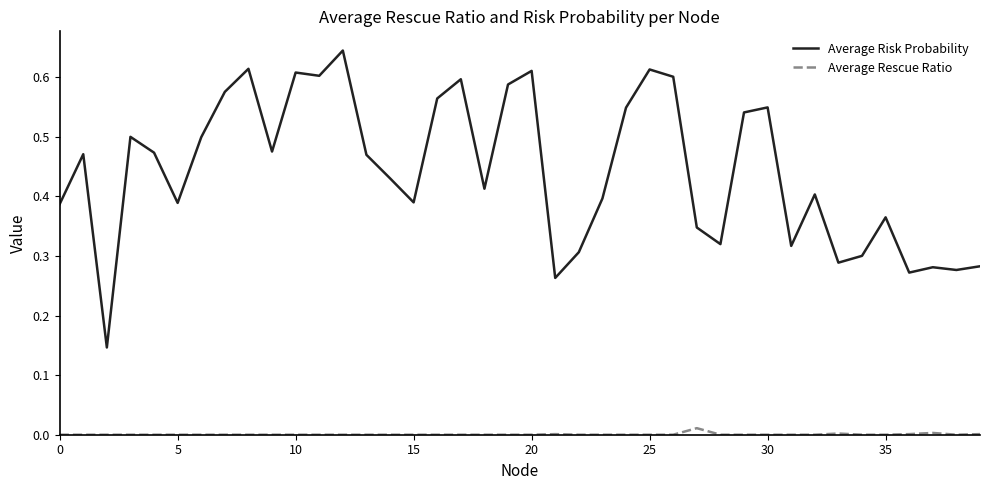

Does the chart display data point markers on the line(s)?

No